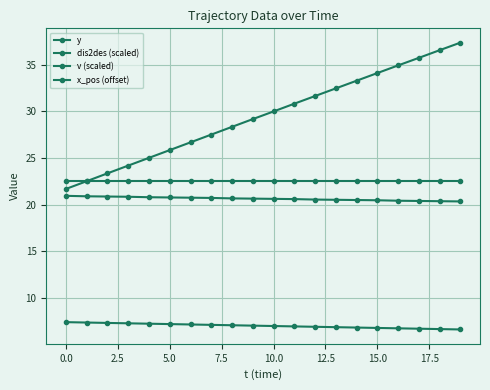

How many categories are shown in the chart?

20